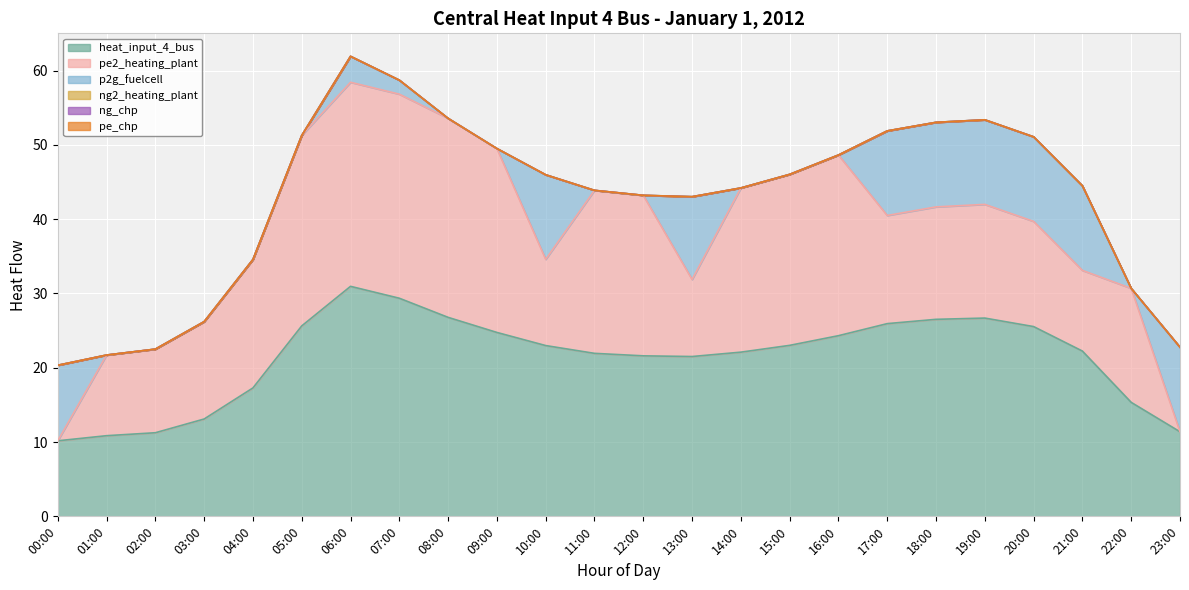

Rank the series by their maximum value, from lowest to highest.

ng2_heating_plant, ng_chp, pe_chp, p2g_fuelcell, pe2_heating_plant, heat_input_4_bus